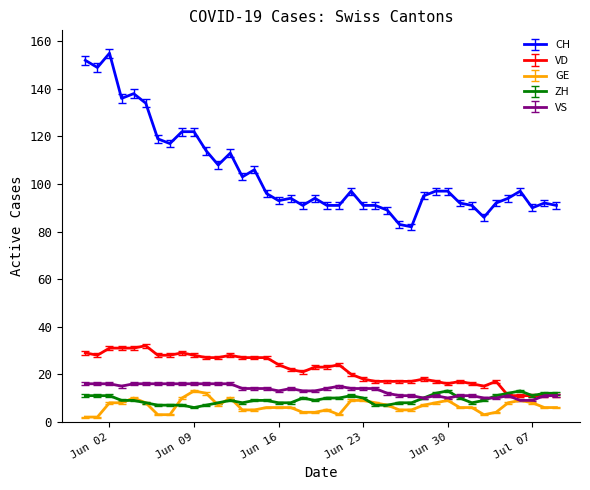

Which series has the largest range (max minus min)?

CH